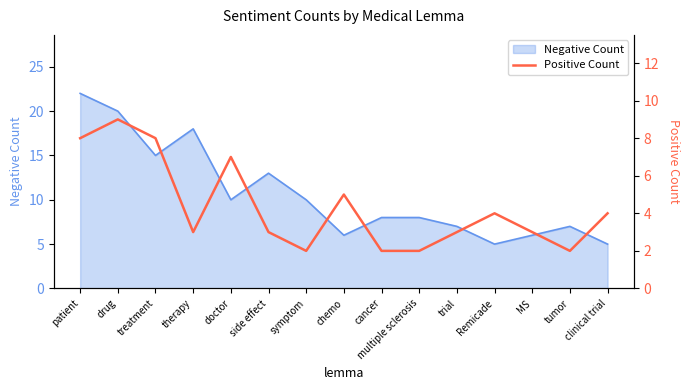

True or false: the data shows 5 at trial.

False